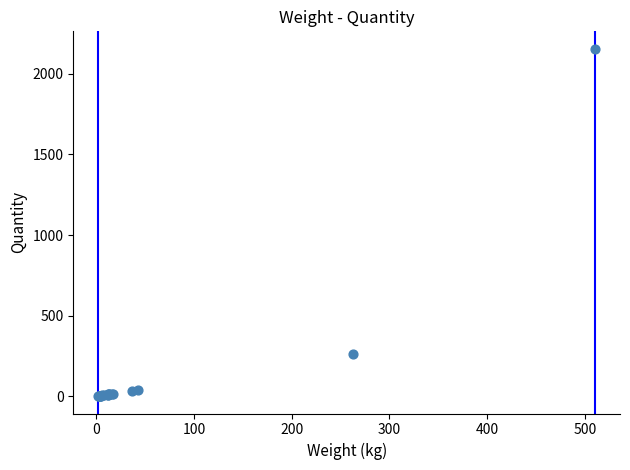

What Y value in the scatter plot is closest to 1078?

262.9